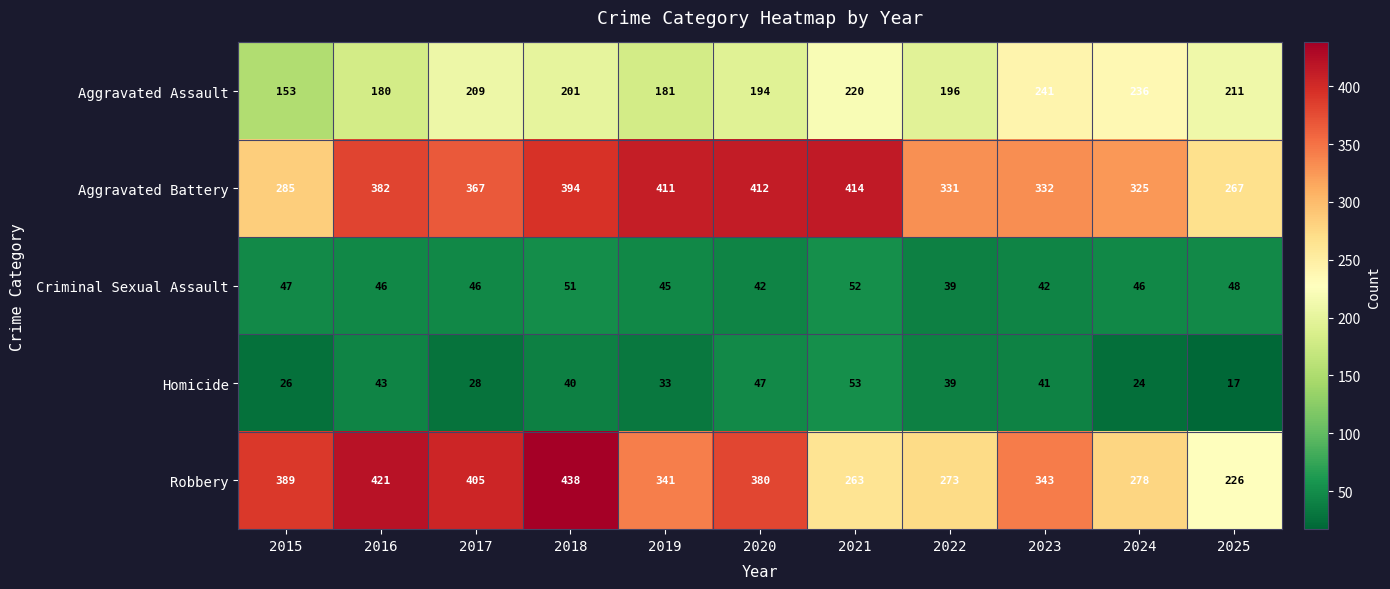

Which series has the largest total across all categories?

Aggravated Battery